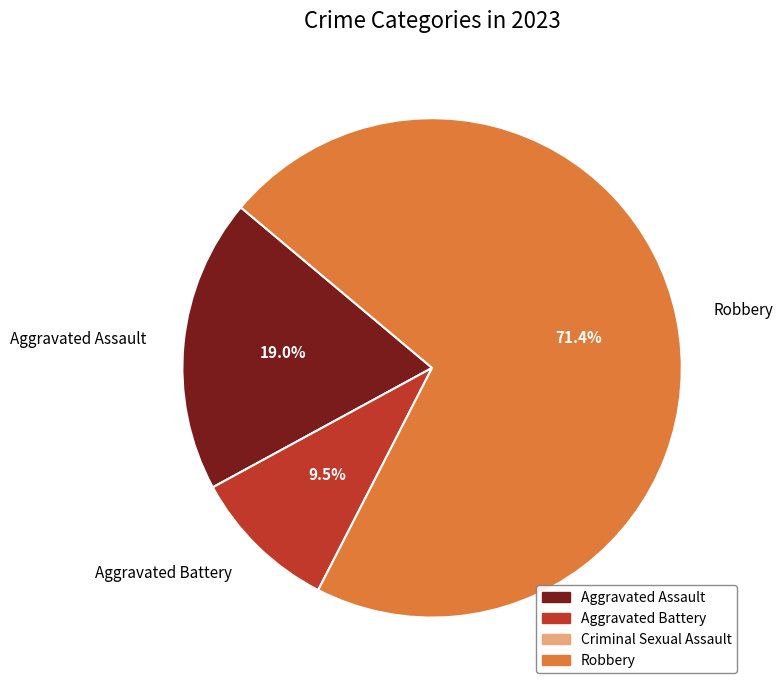

Between Aggravated Assault and Aggravated Battery, which is larger?

Aggravated Assault